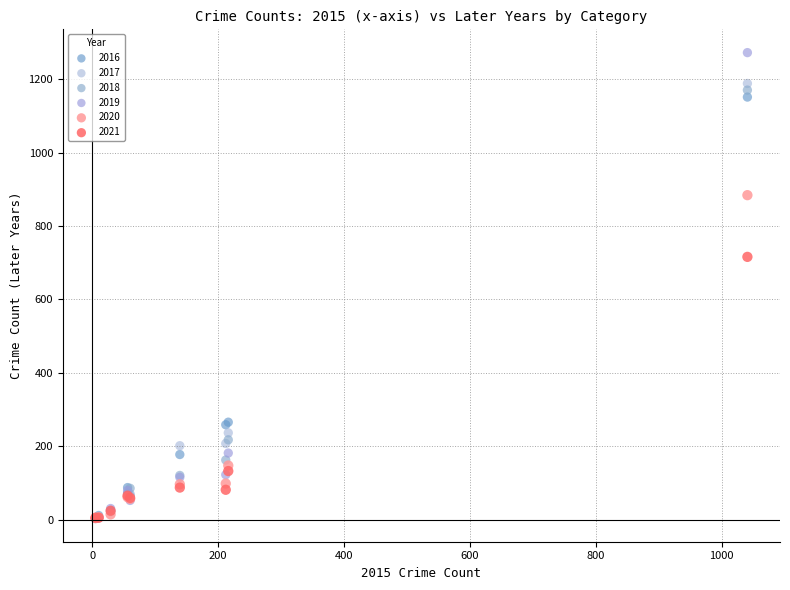

In the 2017 series, what Y value is closest to 596?

237